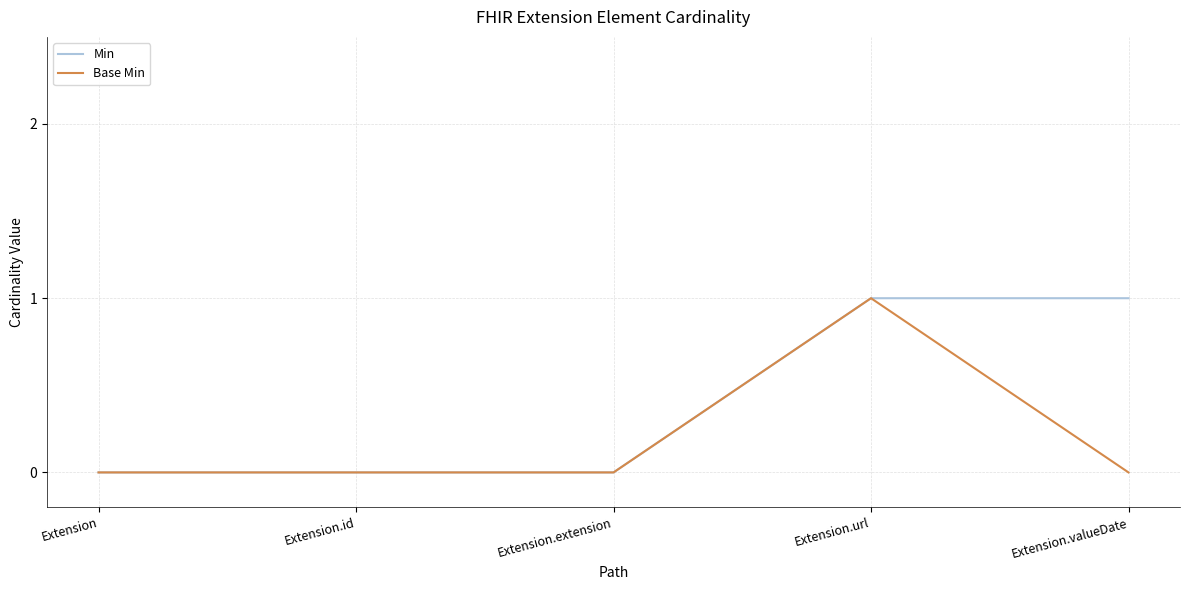

True or false: Min has a value of 0 at Extension.id.

True